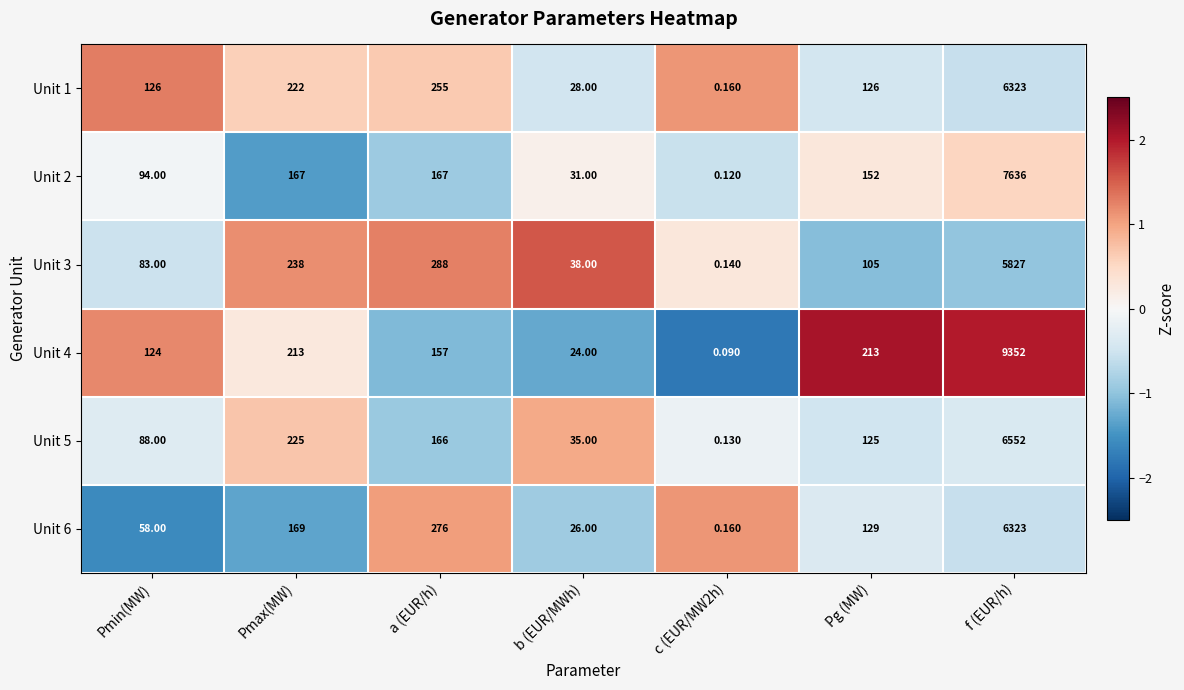

At which category is the sum across all series the highest?

f (EUR/h)